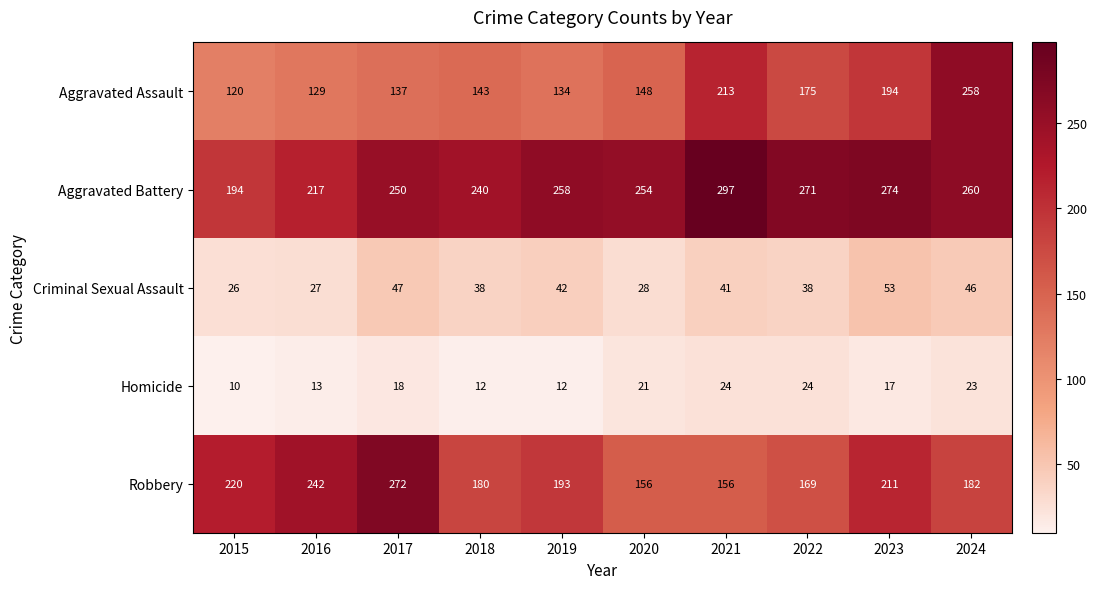

List the series in order of their peak value, highest first.

Aggravated Battery, Robbery, Aggravated Assault, Criminal Sexual Assault, Homicide